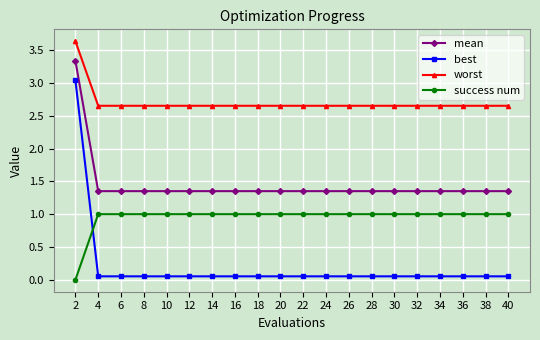

Which series has the largest range (max minus min)?

best